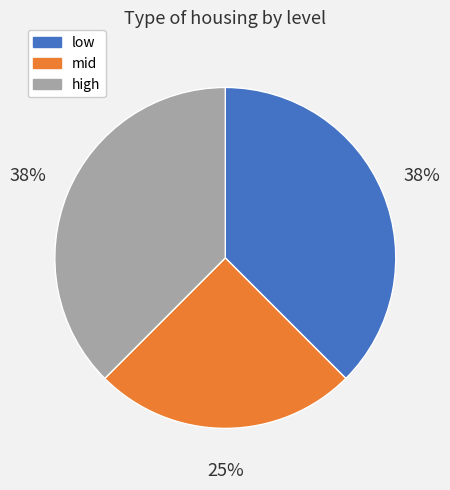

True or false: low accounts for 31% of the total.

False